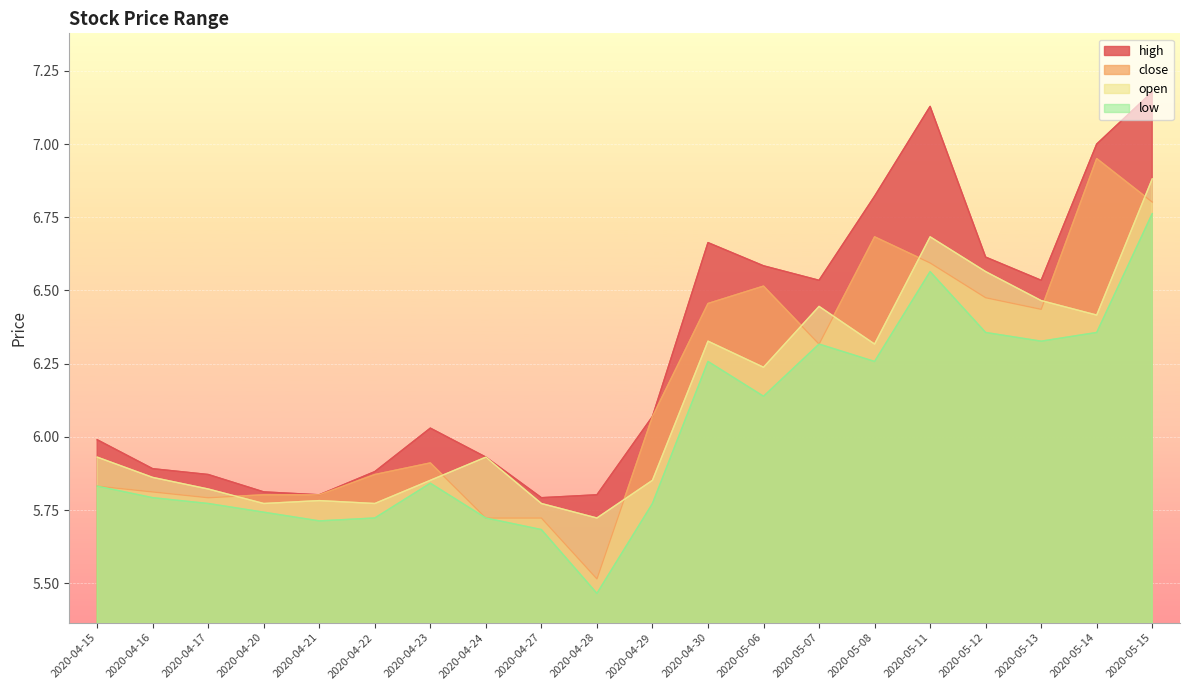

Count the low values in the range 5 to 6.

11